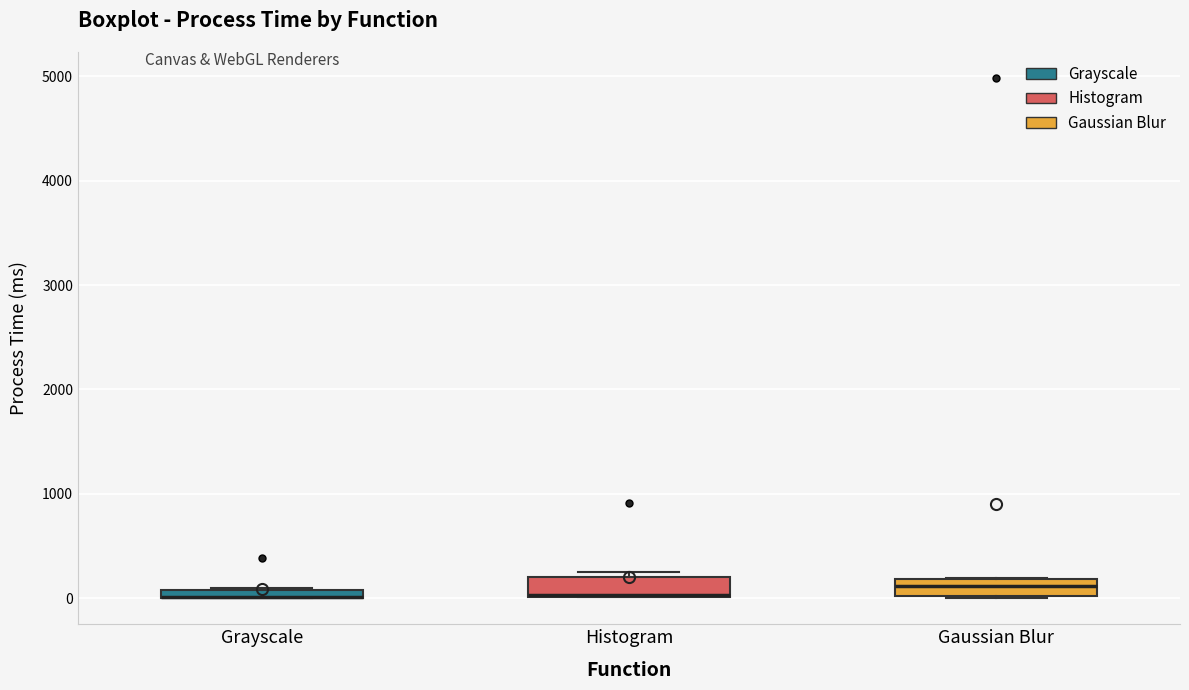

Where is the lower edge of the box for Gaussian Blur on the y-axis? The values are not printed on the chart, so give them approximately, as read against the axis.

0